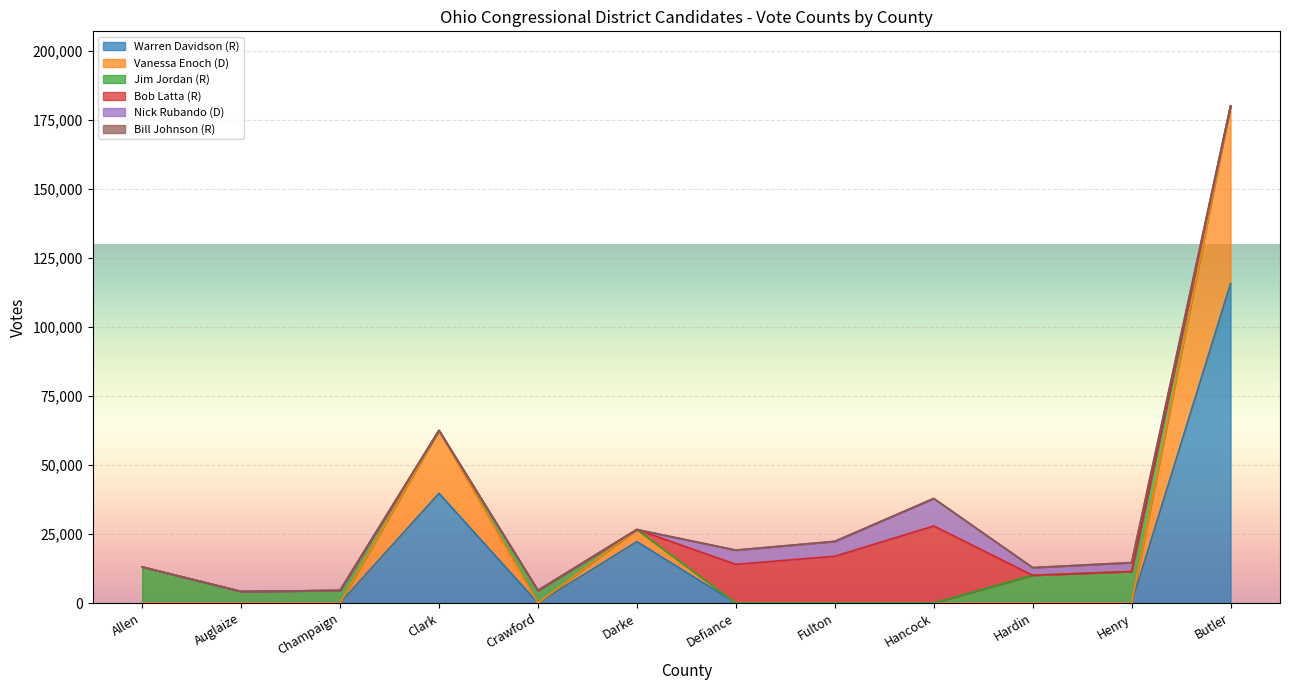

True or false: Warren Davidson (R) has a value of 0 at Defiance.

True